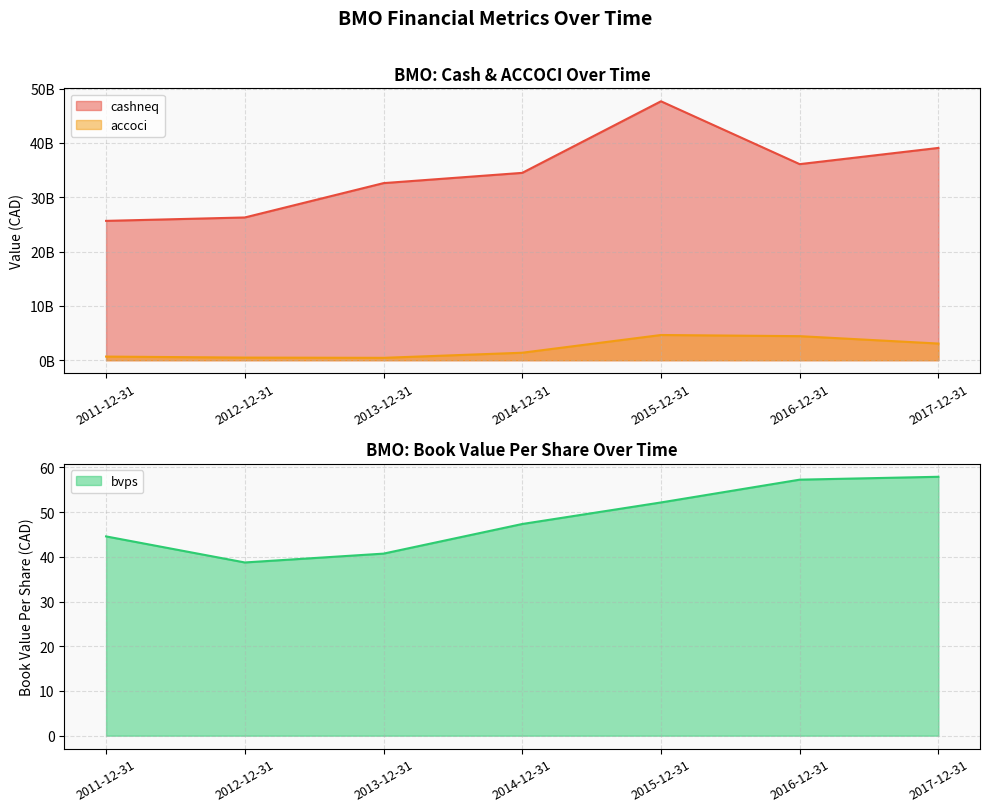

Which has a higher value, 2016-12-31 or 2013-12-31?

2016-12-31